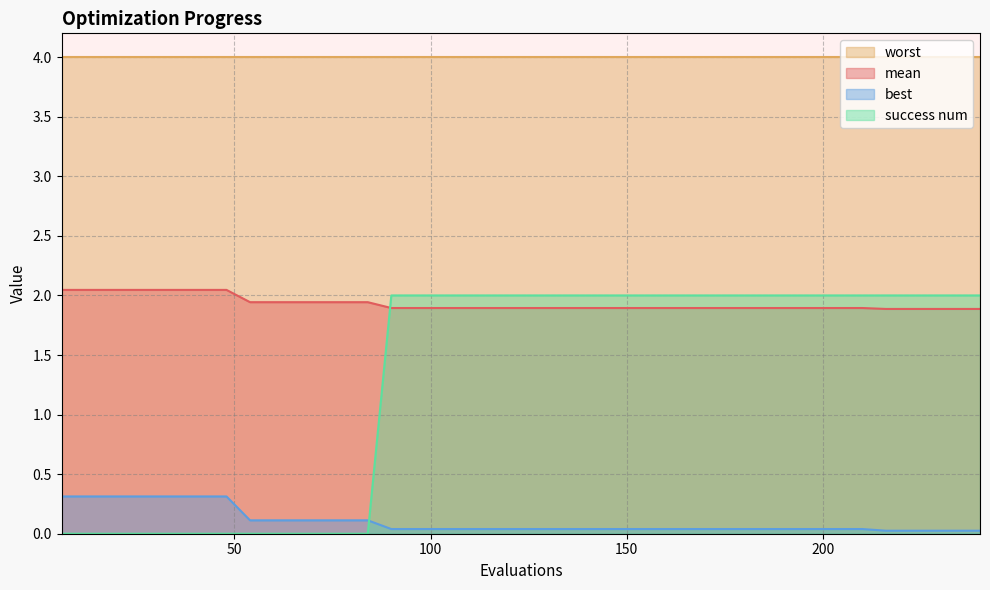

What are all the series names shown in the legend?

worst, mean, best, success num